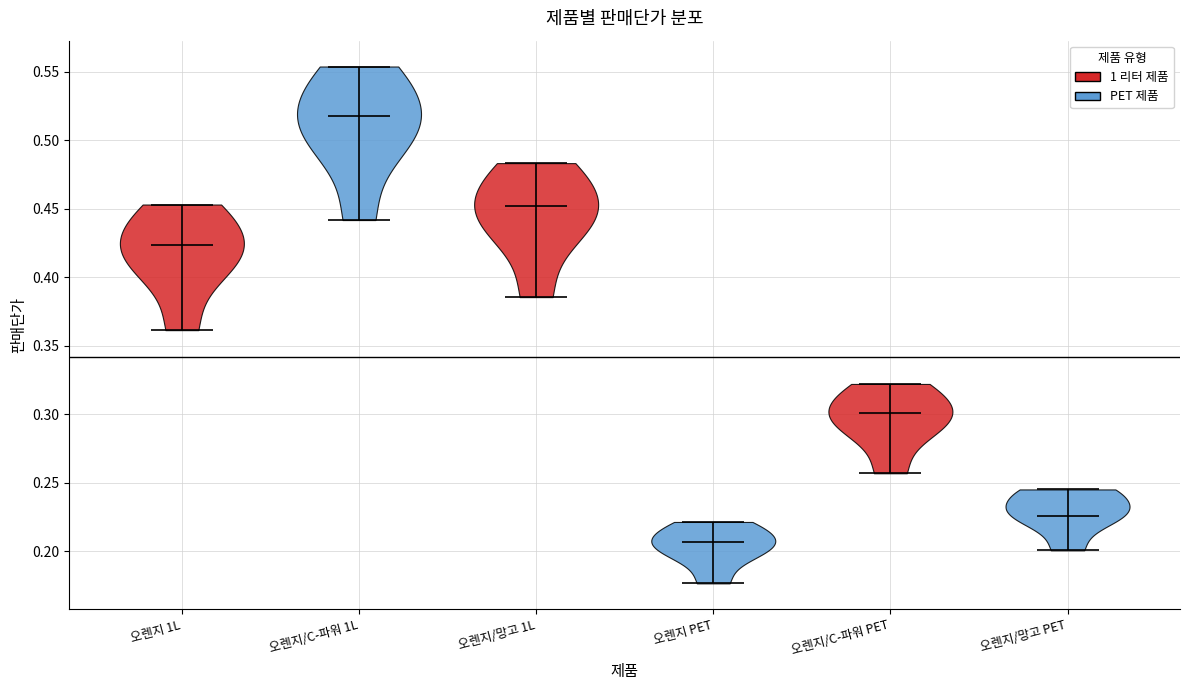

Which violin has the highest median line?

오렌지/C-파워 1L